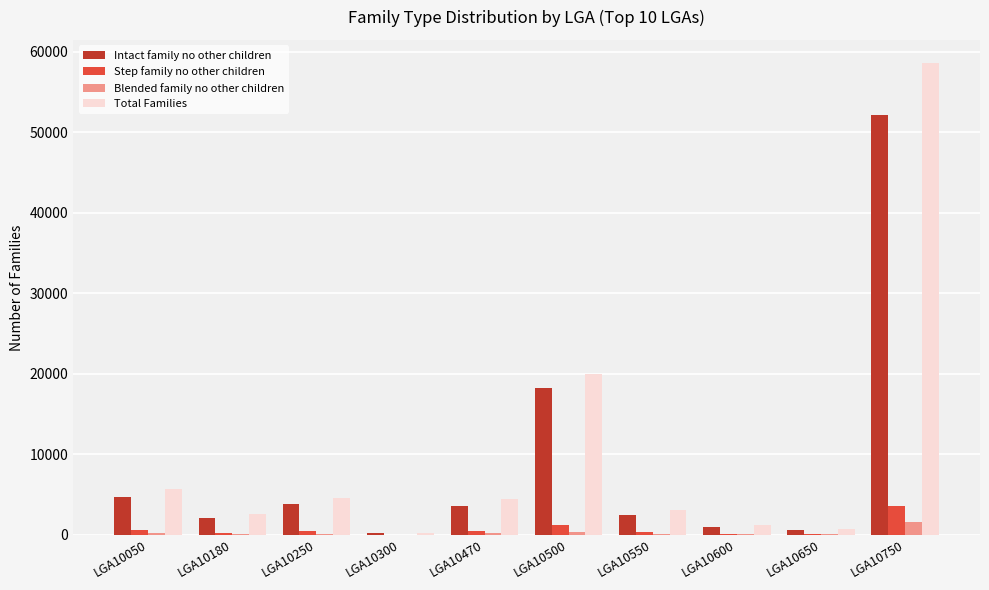

How many groups of bars are there?

10